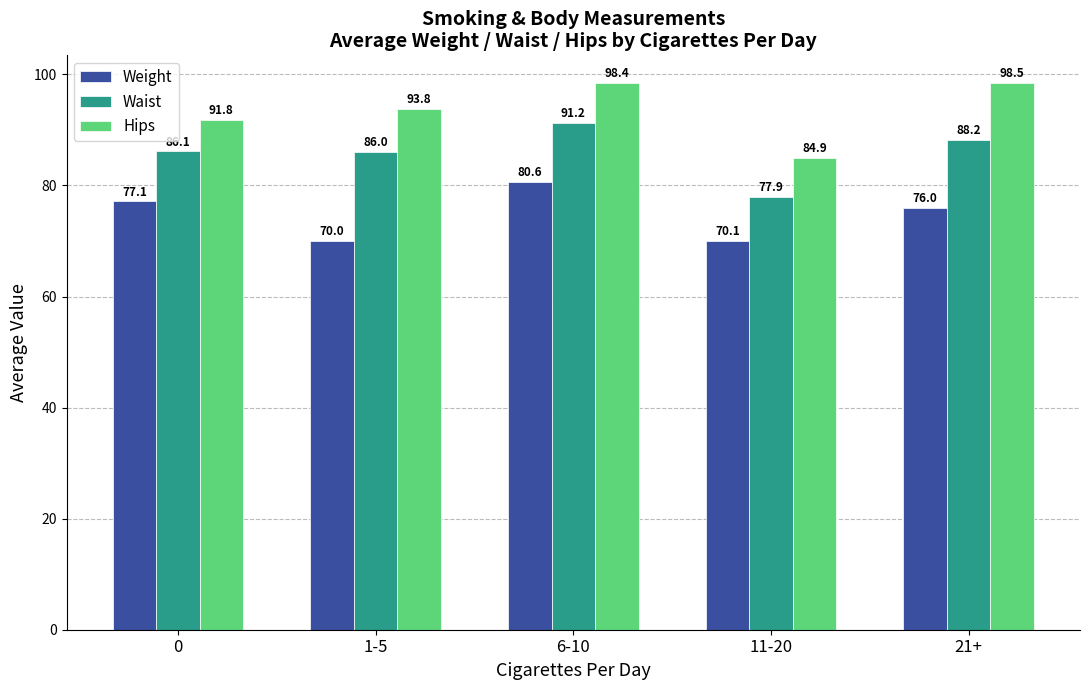

At which category does the chart reach its peak across all series?

21+